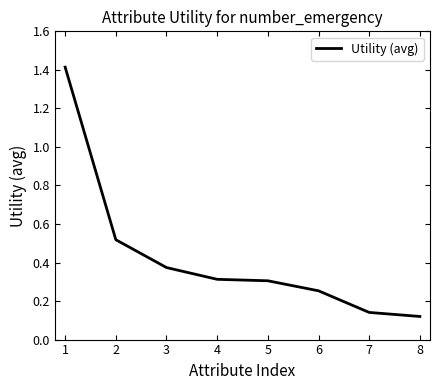

The chart shows a value of 0.3 at 6. True or false?

True